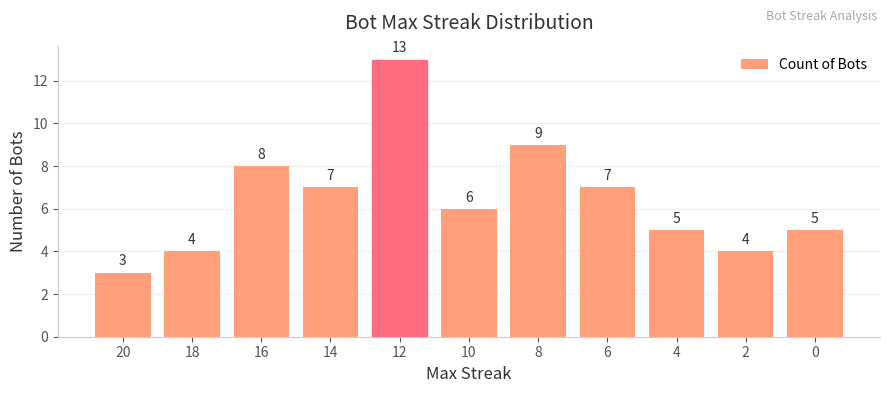

Is it true that the value at 20 is 3?

True